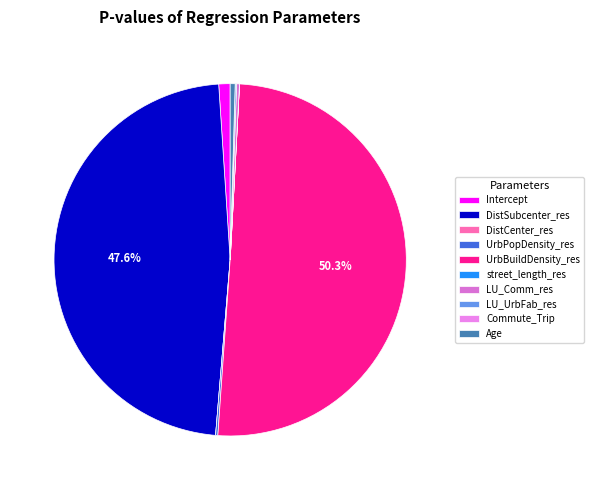

To the nearest percent, what is the combined percentage of street_length_res and Intercept?

1%